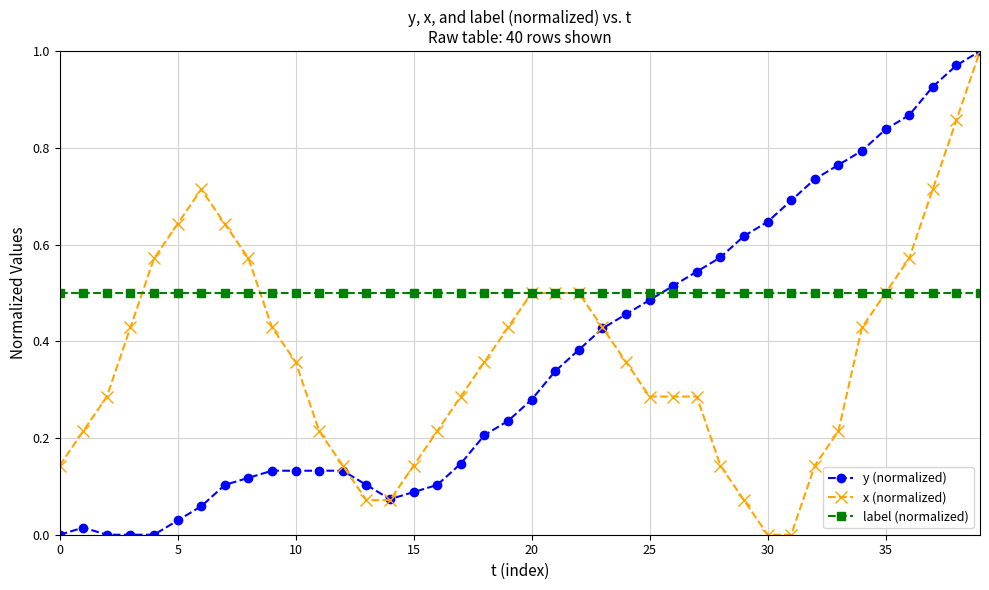

True or false: y (normalized) and label (normalized) cross at least once.

True